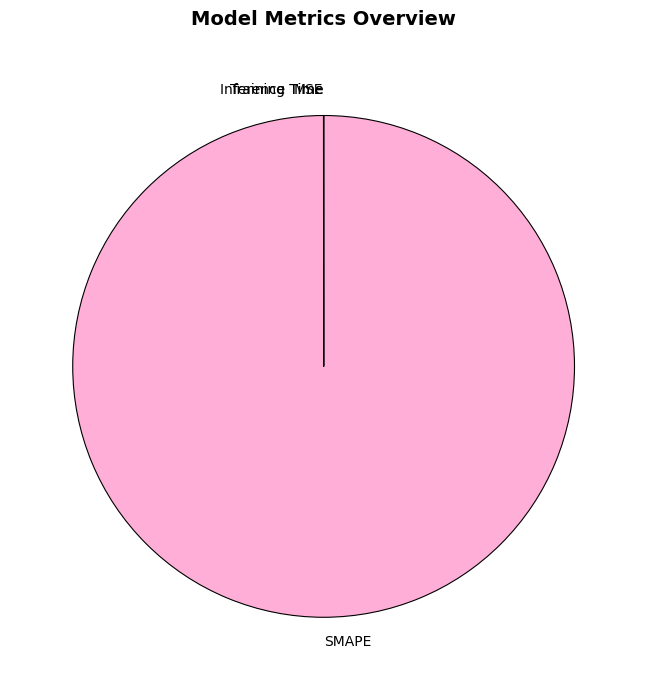

Which slice is the largest?

SMAPE